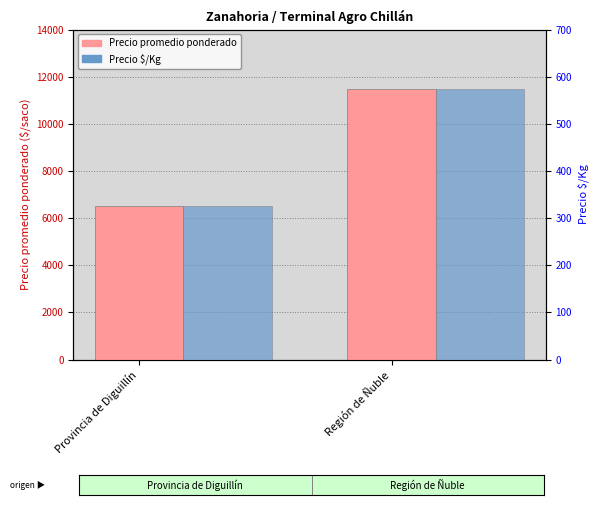

How many bars are there in total?

4